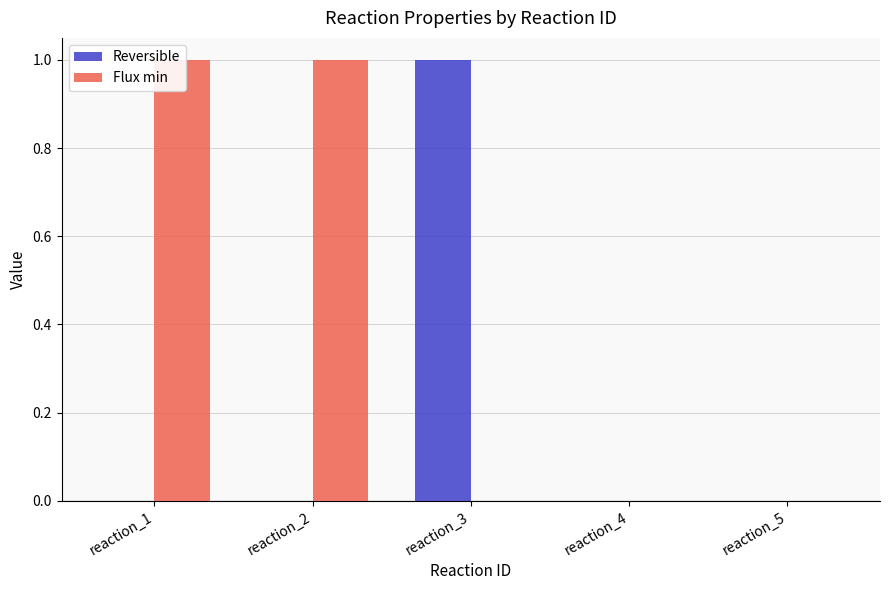

List the series in order of their overall mean, lowest first.

Reversible, Flux min